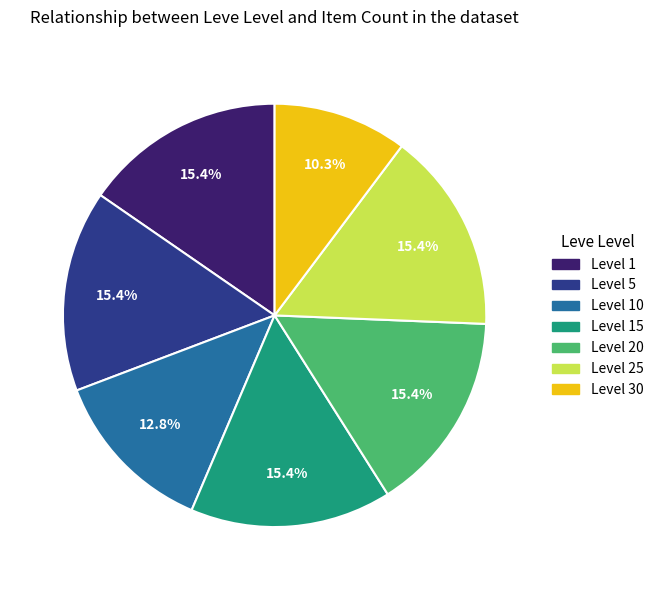

Is there any slice that represents more than half of the pie?

No